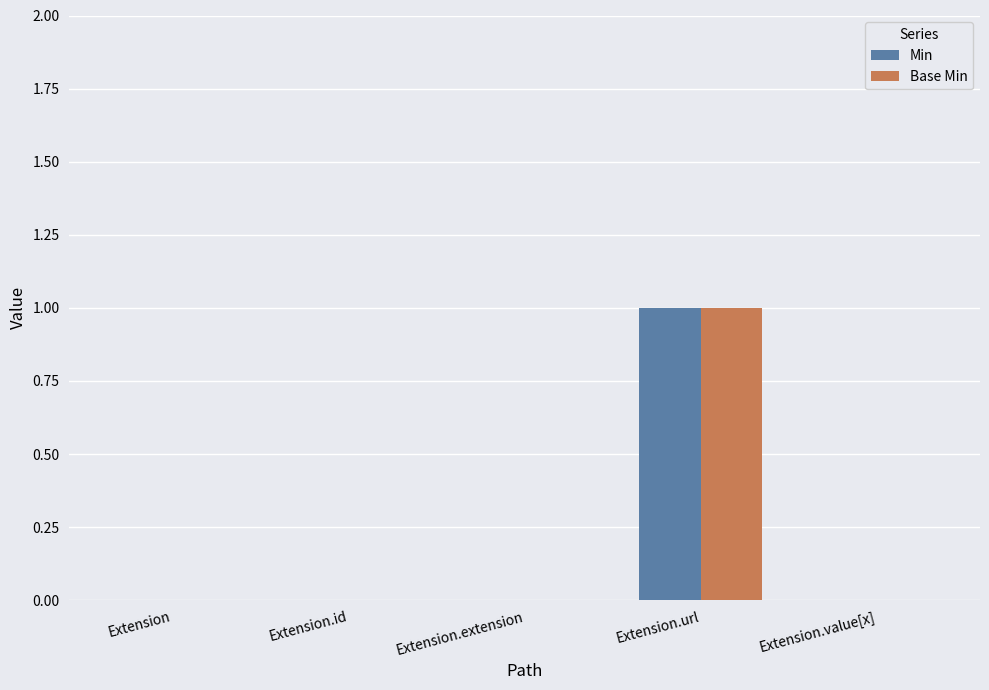

The Min series shows 1 at Extension.url. True or false?

True